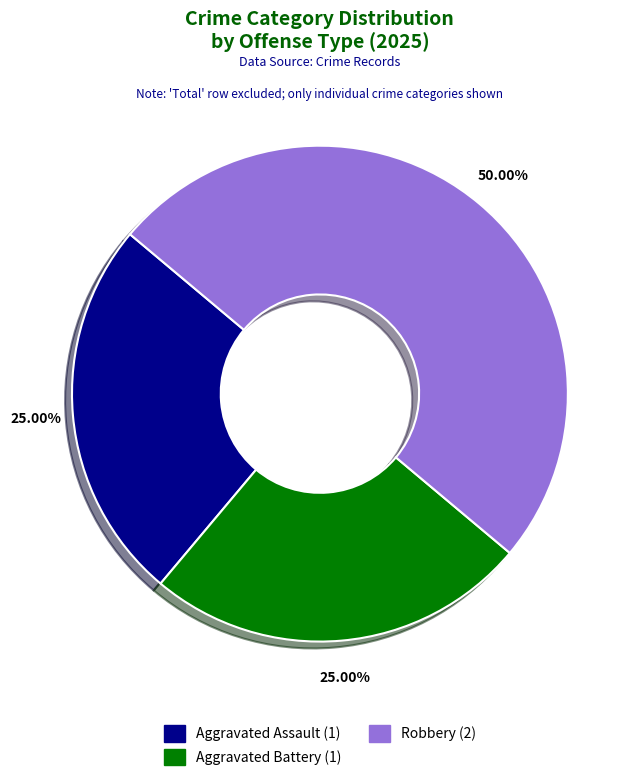

To the nearest percent, what is the combined percentage of Aggravated Battery and Aggravated Assault?

50%